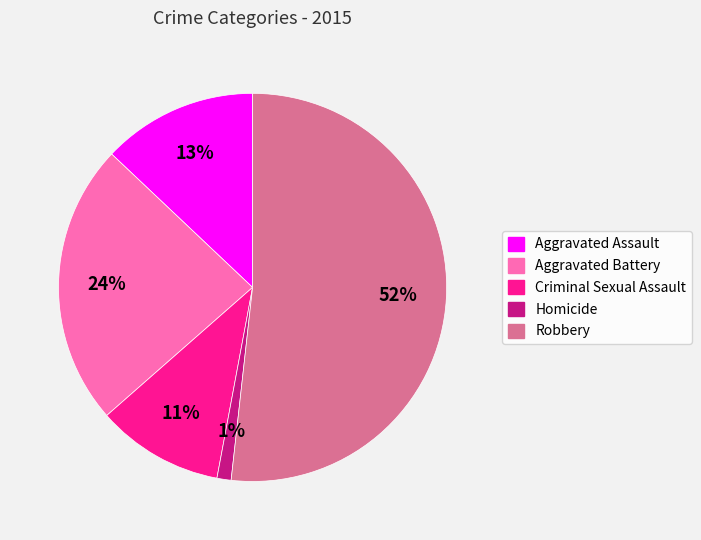

How many segments does this pie chart have?

5